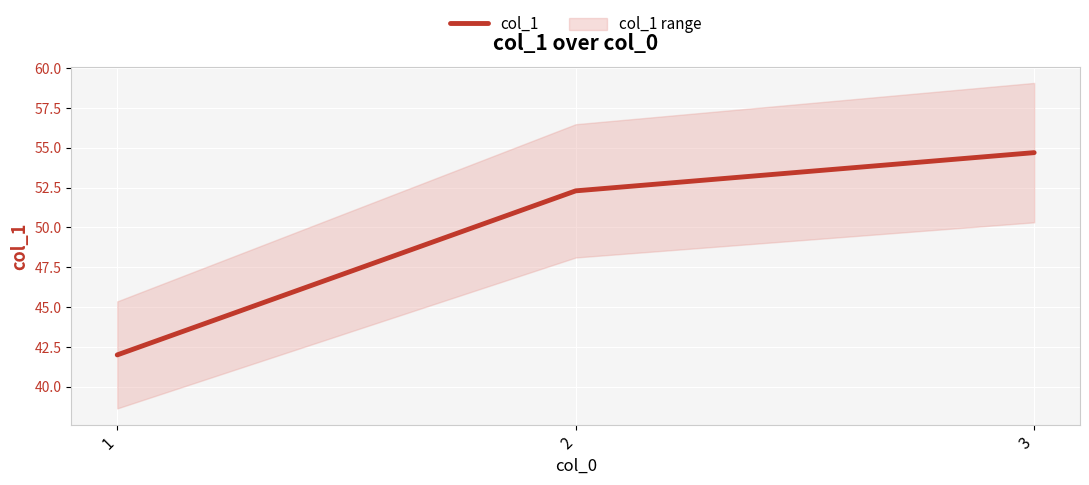

The value at 3 is 54.7. True or false?

True